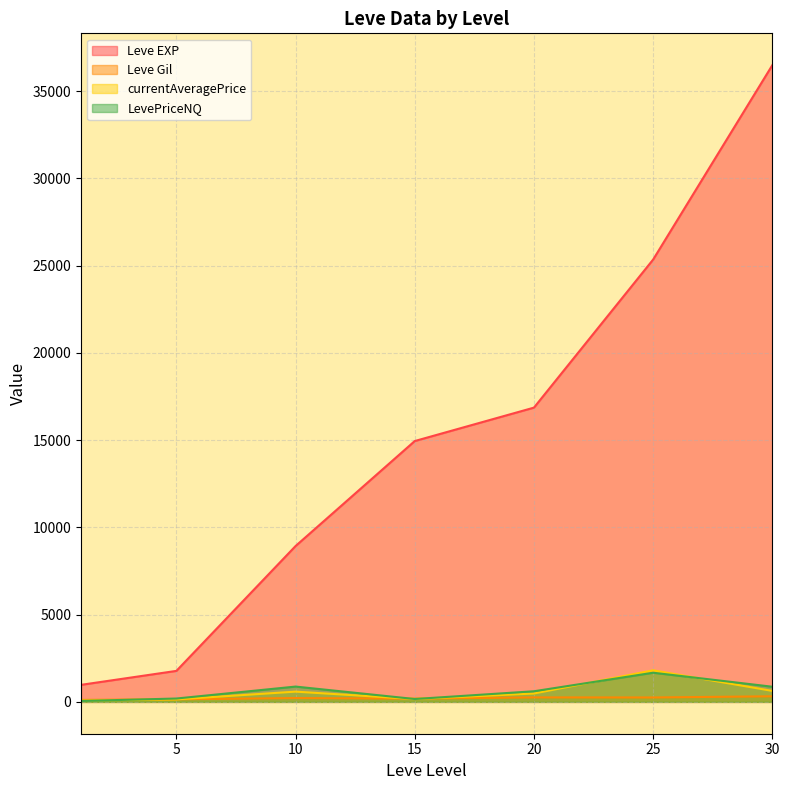

True or false: currentAveragePrice has more than 0 points higher than both neighbors.

True